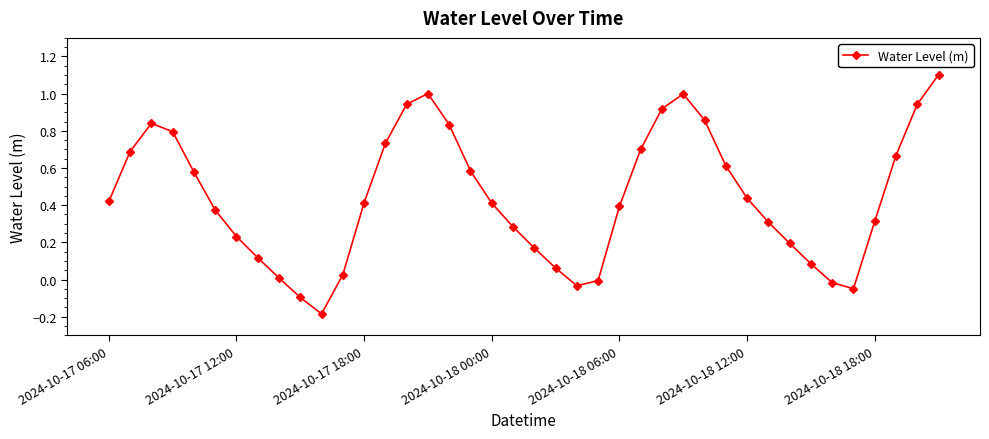

How many interior local peaks (higher than both neighbors) does the data have?

3